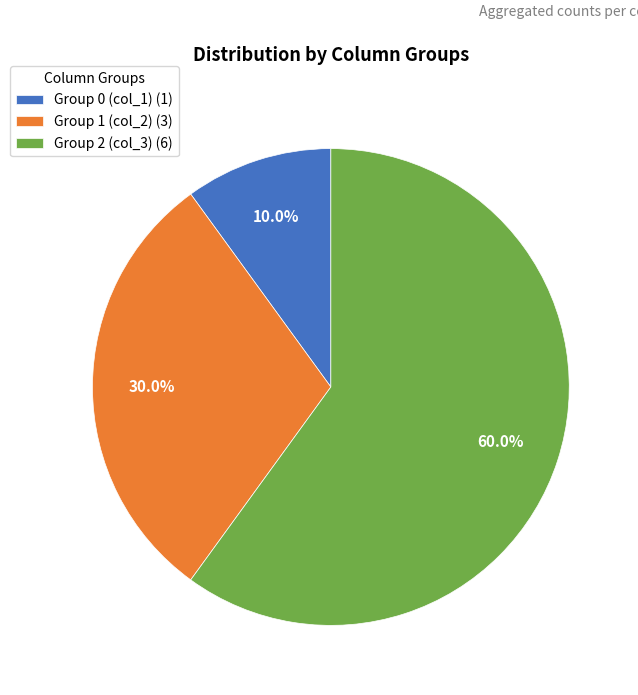

Rank the categories by value from lowest to highest.

Group 0 (col_1) (1), Group 1 (col_2) (3), Group 2 (col_3) (6)